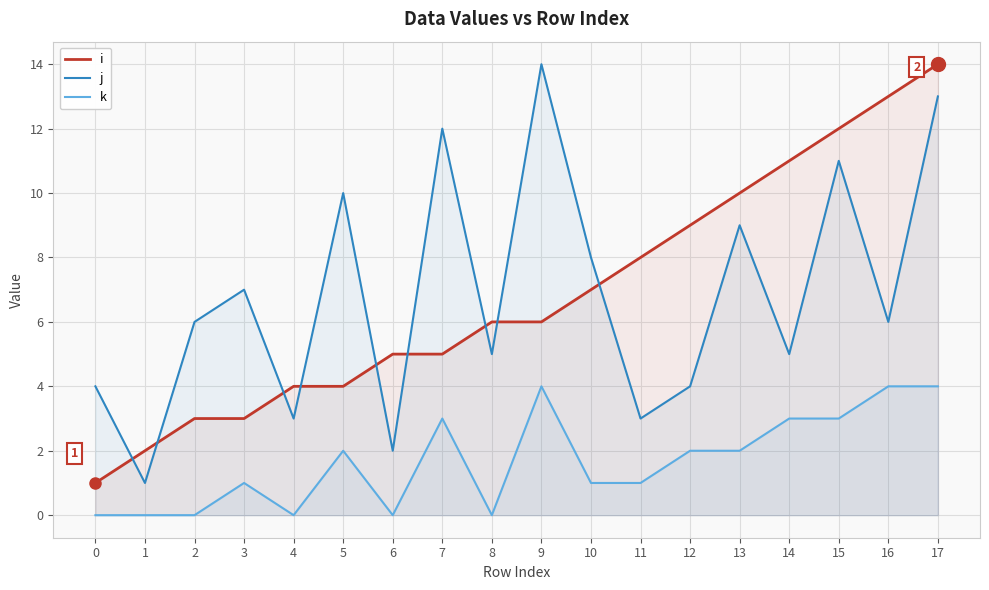

What are all the series names shown in the legend?

i, j, k